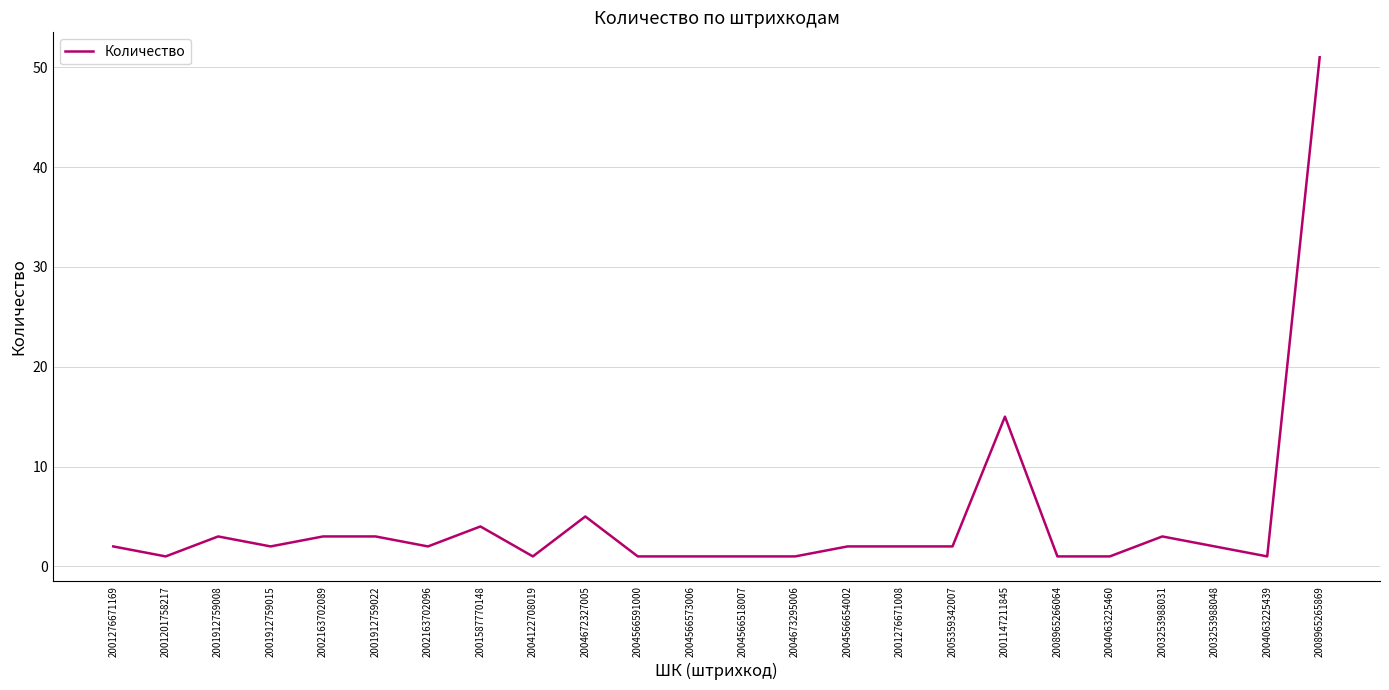

What position from the left is 2001912759022?

6